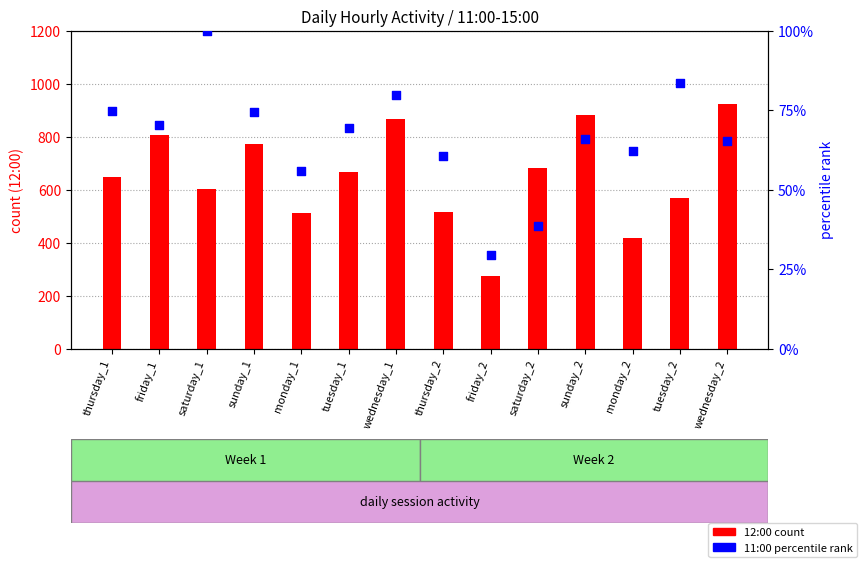

What are all the series names shown in the legend?

12:00 count, 11:00 percentile